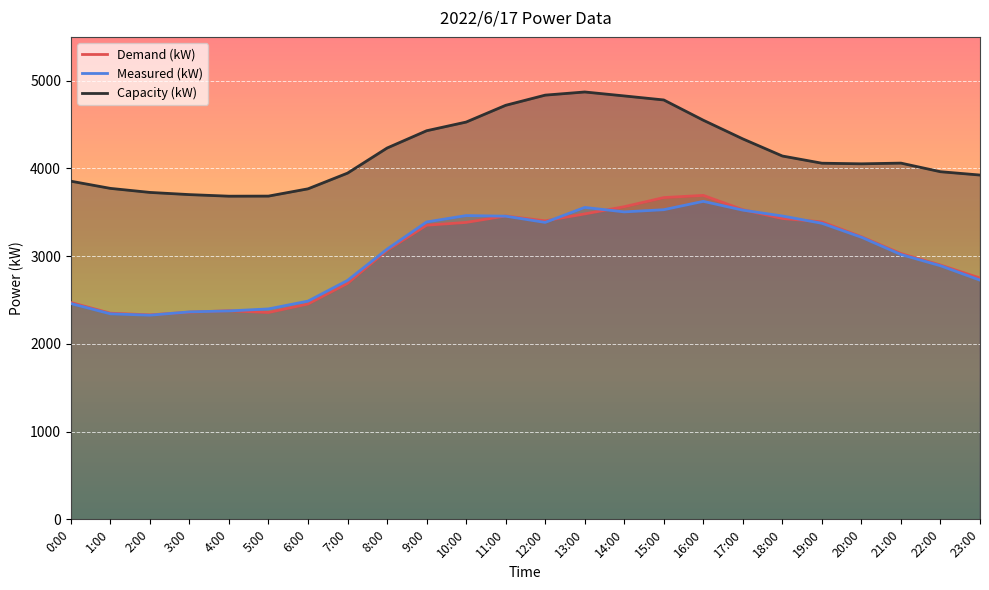

What is the value of the Measured (kW) point at the 2nd from the left?

2343